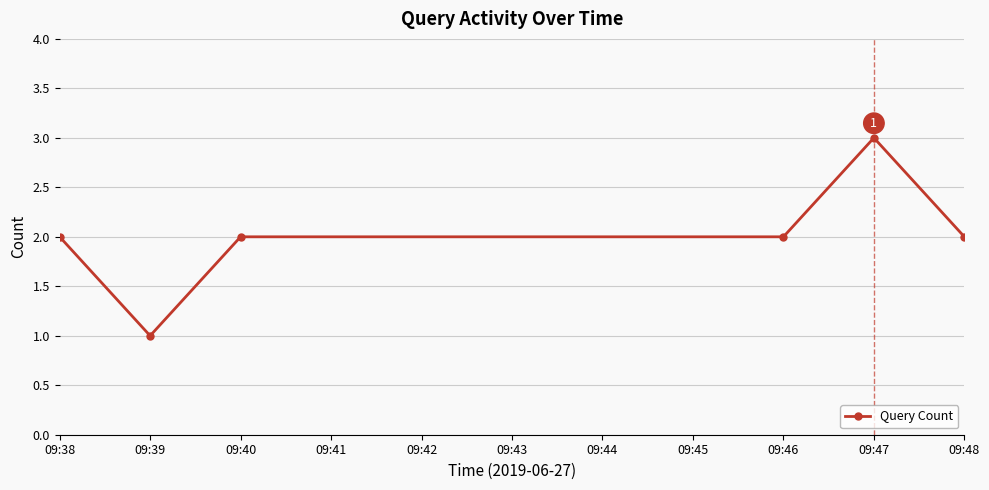

What is the greatest value displayed?

3